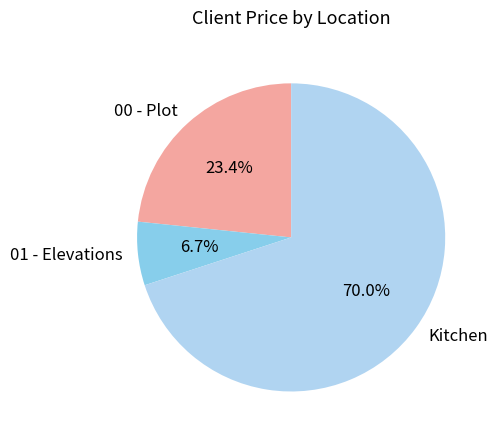

Is there any slice that represents more than half of the pie?

Yes